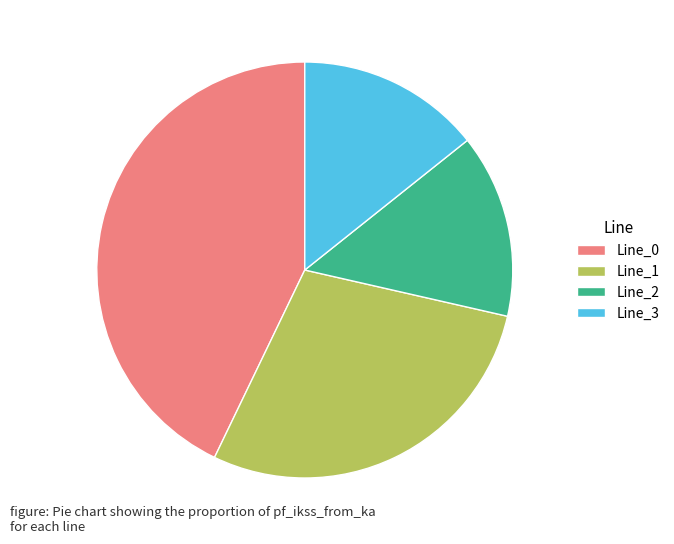

Is the sum of Line_2 and Line_0 greater than half?

Yes